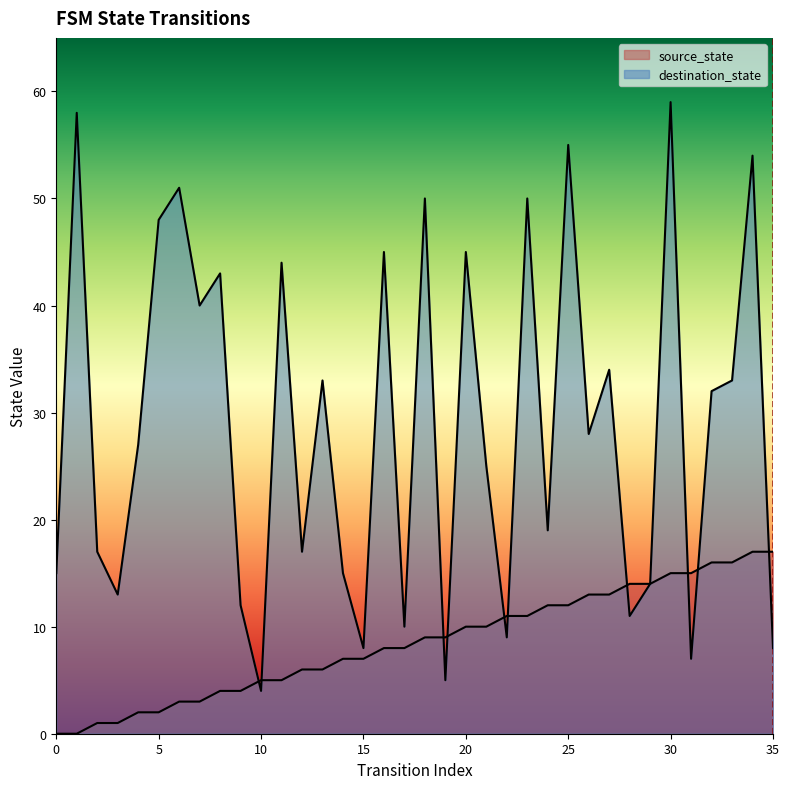

Reading left to right, extract all data points from this chart.

source_state: 0=0	1=0	2=1	3=1	4=2	5=2	6=3	7=3	8=4	9=4	10=5	11=5	12=6	13=6	14=7	15=7	16=8	17=8	18=9	19=9	20=10	21=10	22=11	23=11	24=12	25=12	26=13	27=13	28=14	29=14	30=15	31=15	32=16	33=16	34=17	35=17
destination_state: 0=15	1=58	2=17	3=13	4=27	5=48	6=51	7=40	8=43	9=12	10=4	11=44	12=17	13=33	14=15	15=8	16=45	17=10	18=50	19=5	20=45	21=25	22=9	23=50	24=19	25=55	26=28	27=34	28=11	29=14	30=59	31=7	32=32	33=33	34=54	35=8